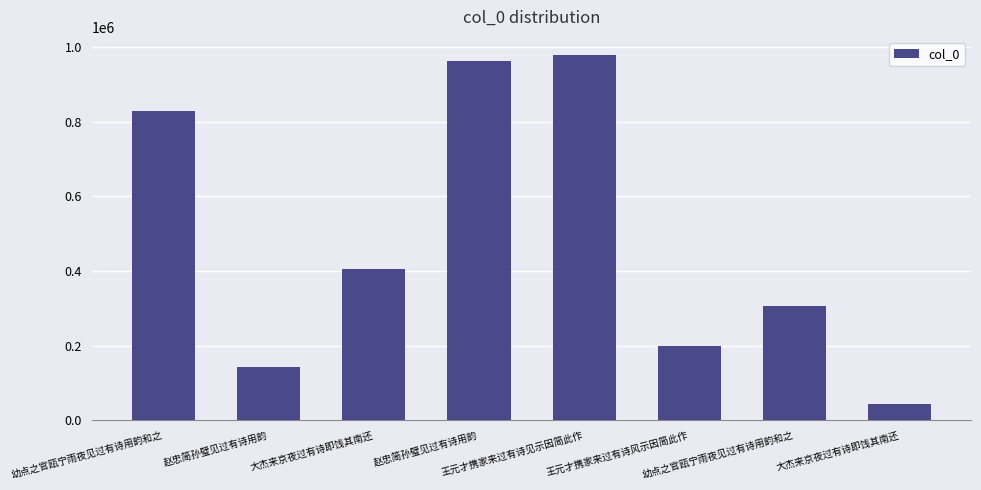

What is the greatest value displayed?

978865